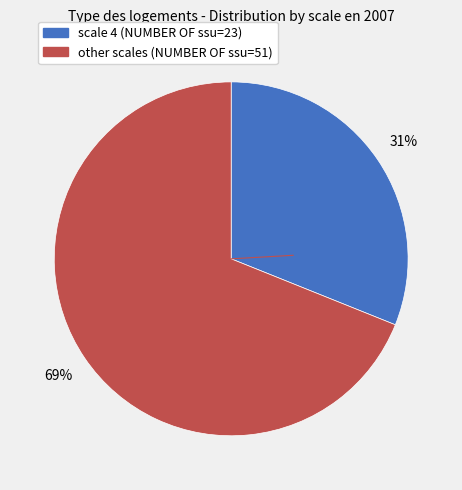

Is there any slice that represents more than half of the pie?

Yes